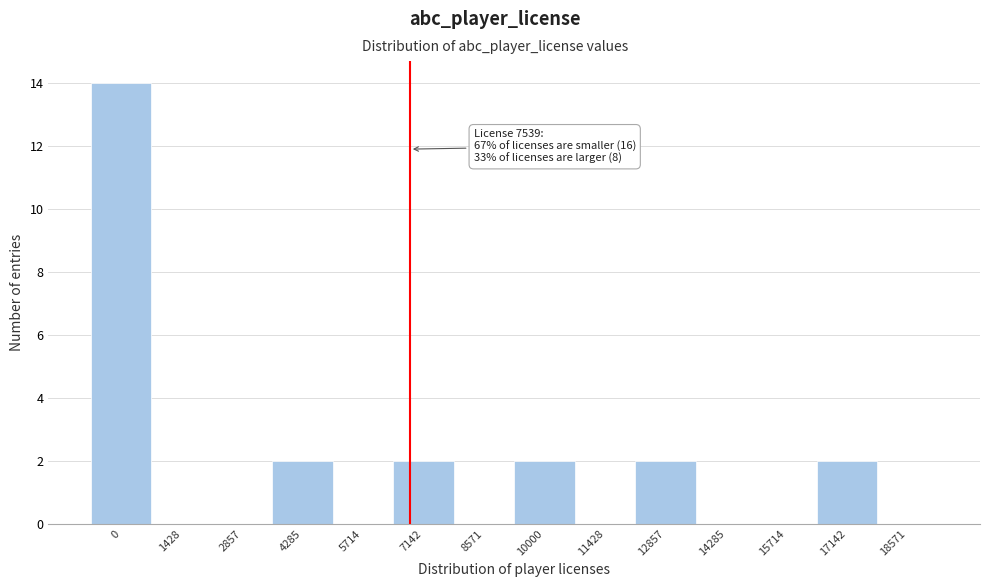

Reading left to right, transcribe all the data shown in this chart.

0=14	1428=0	2857=0	4285=2	5714=0	7142=2	8571=0	10000=2	11428=0	12857=2	14285=0	15714=0	17142=2	18571=0